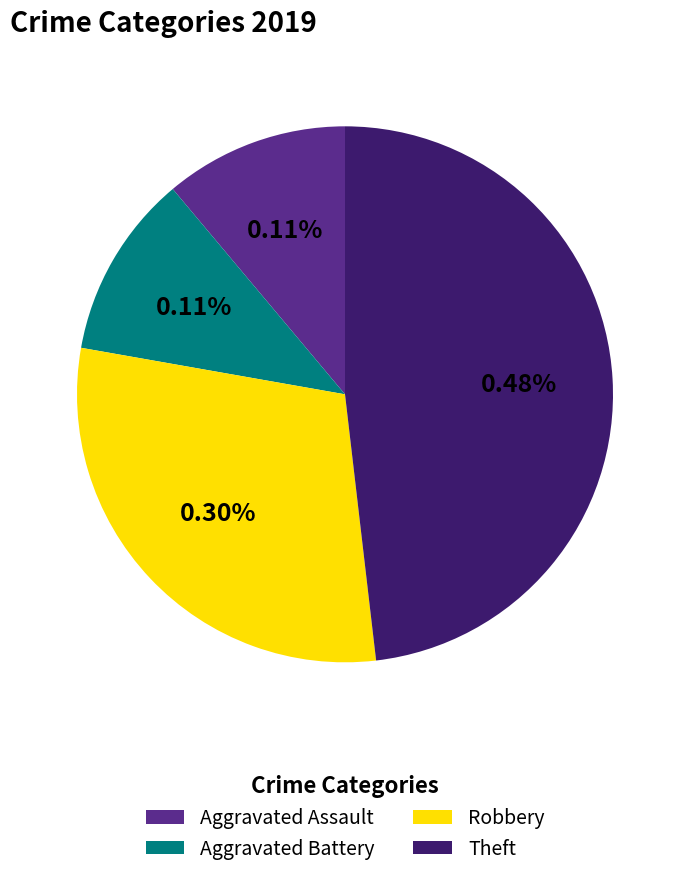

True or false: Theft accounts for 48% of the total.

True